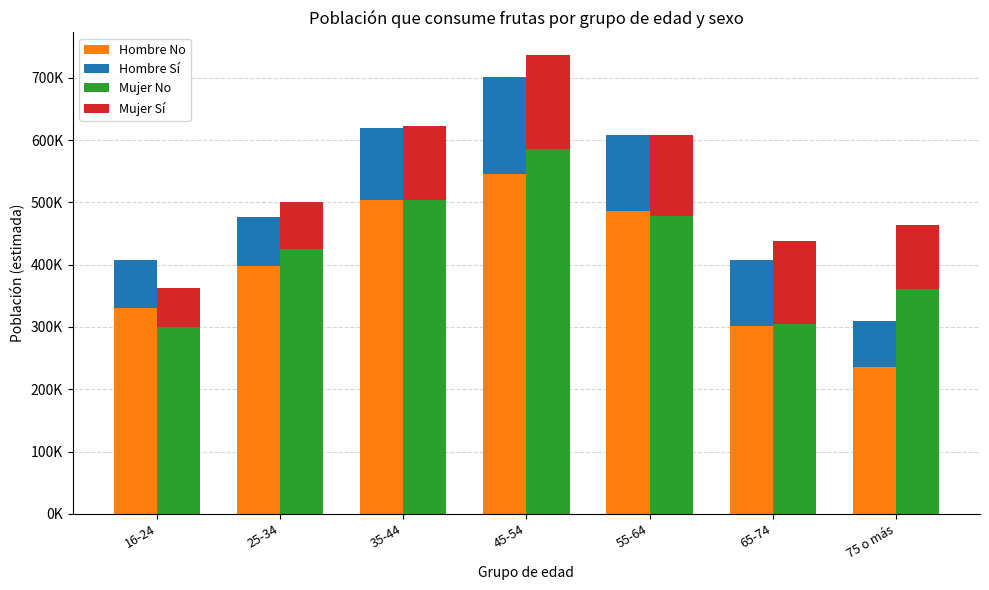

Which series changed the most between 45-54 and 65-74?

Mujer No